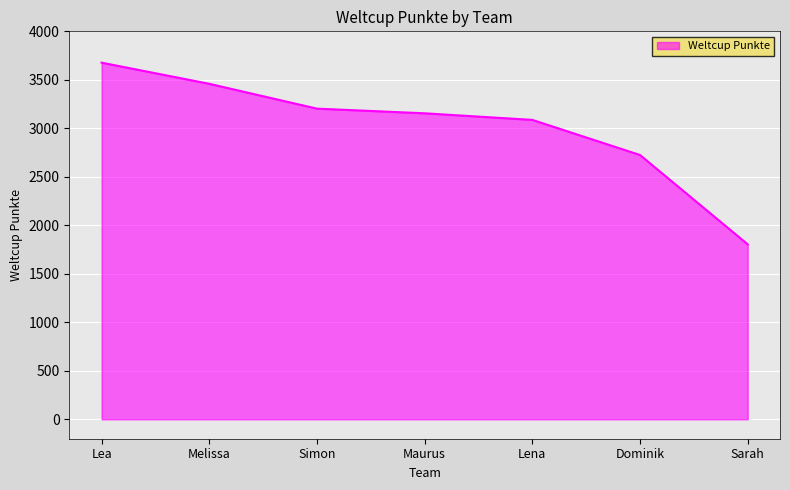

Rank the categories by value from highest to lowest.

Lea, Melissa, Simon, Maurus, Lena, Dominik, Sarah